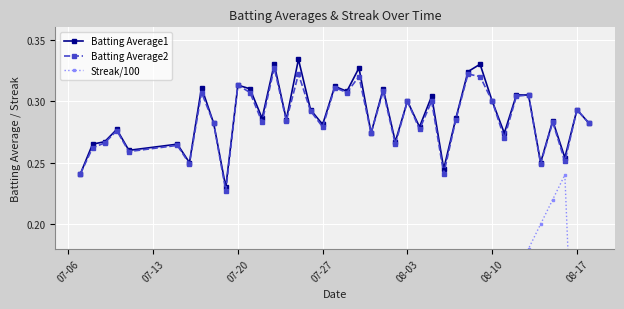

True or false: Streak/100 and Batting Average2 intersect in this chart.

False